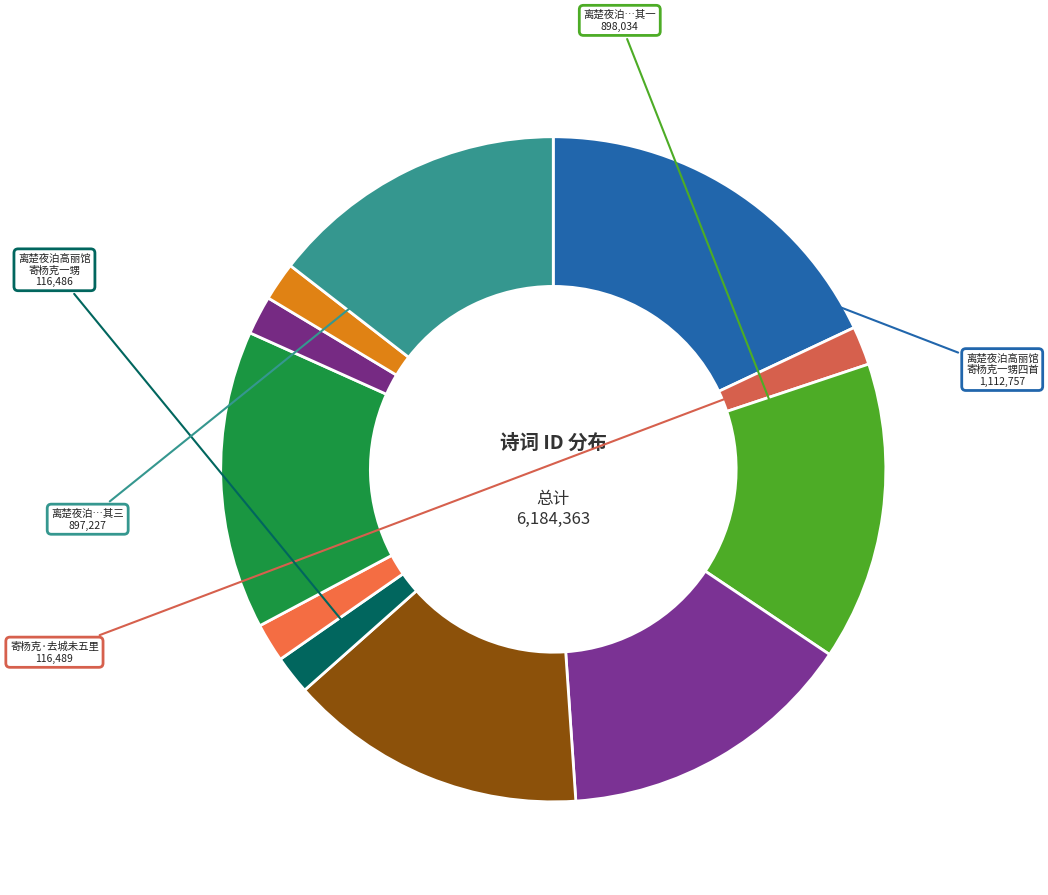

How many slices are in this pie chart?

11